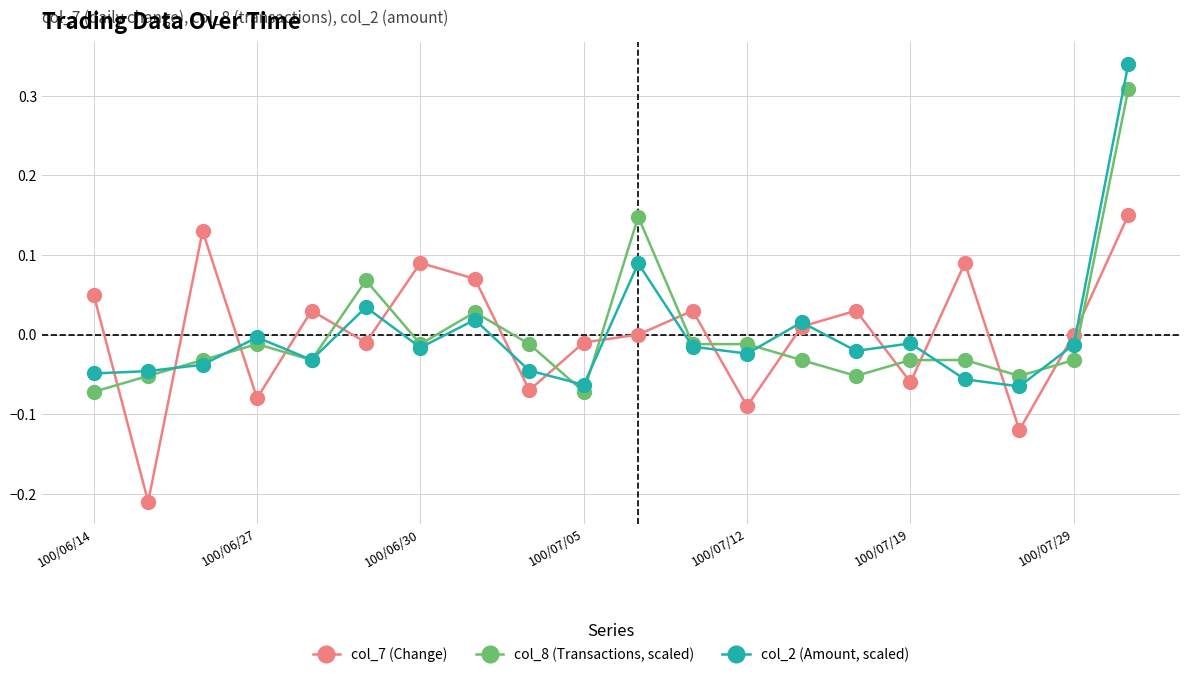

True or false: col_2 (Amount, scaled) has more than 0 points higher than both neighbors.

True